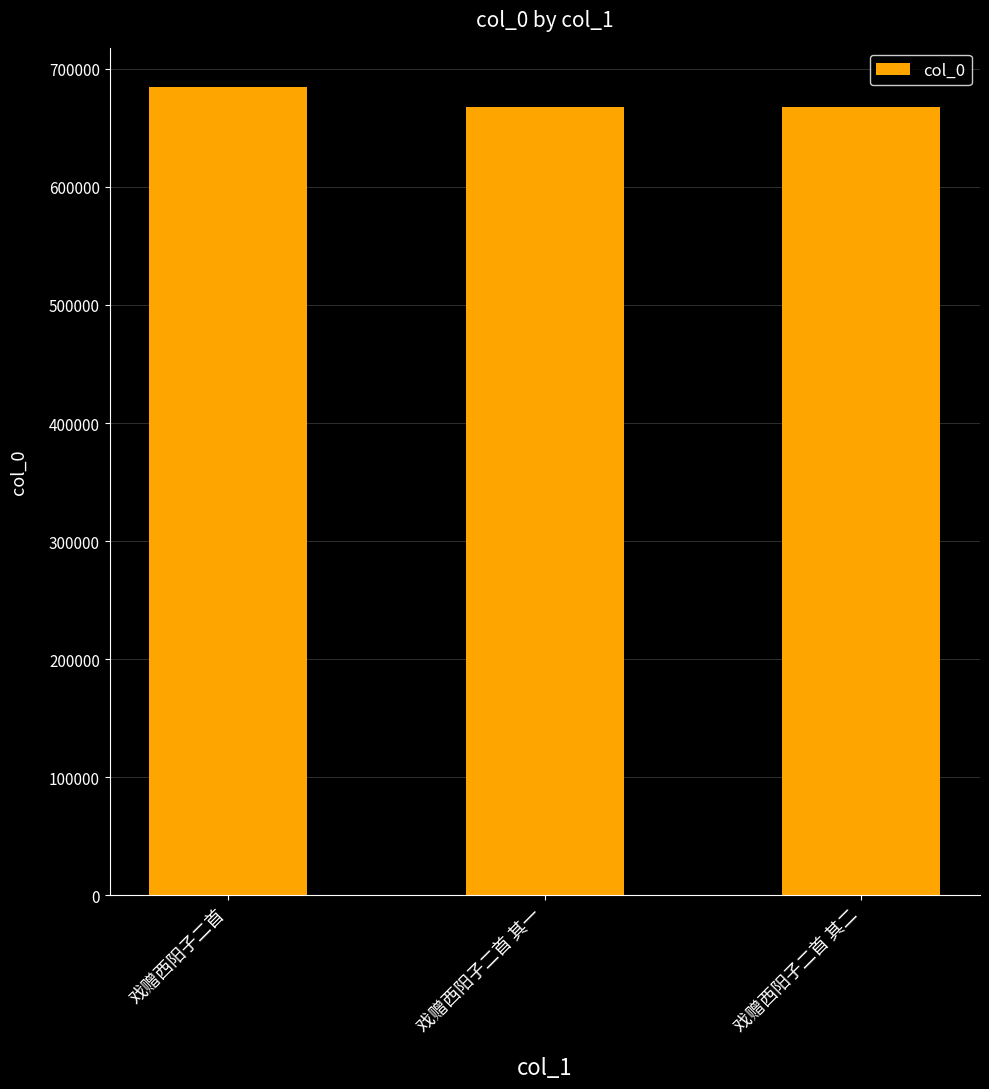

What is the sum of all values?

2019952